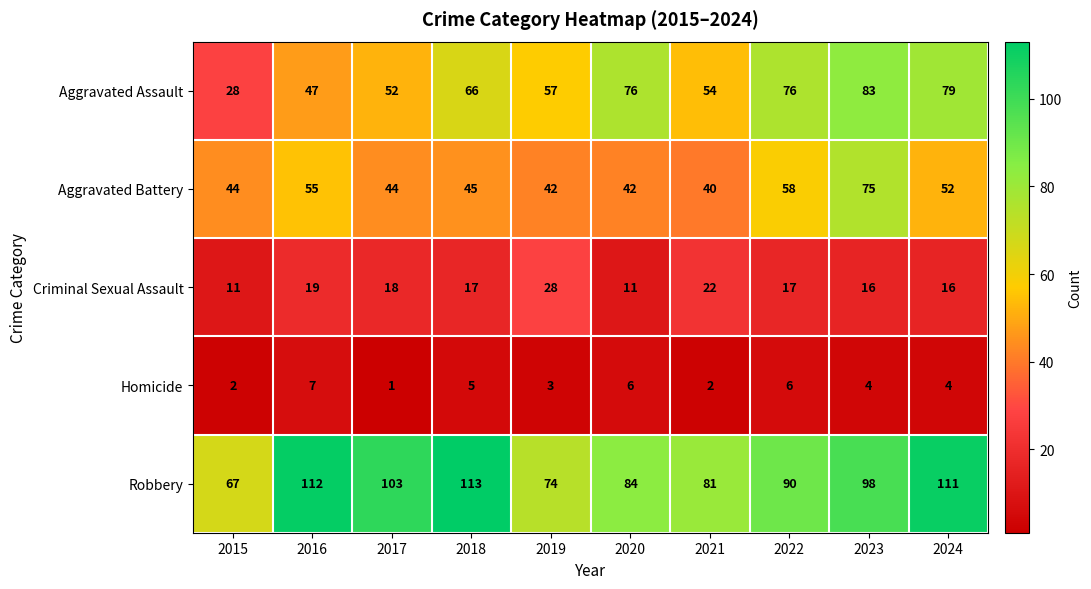

The value of Criminal Sexual Assault at 2023 is 16. True or false?

True